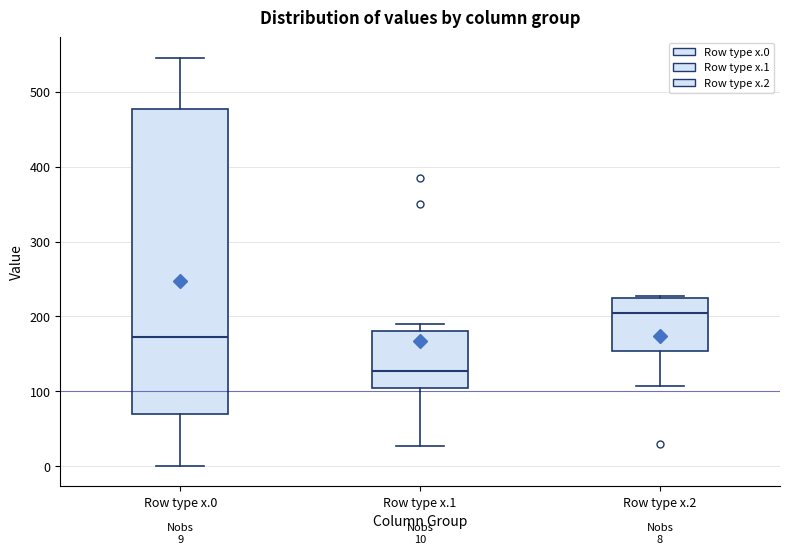

Which box is the tallest, from its lower edge to its upper edge?

Row type x.0